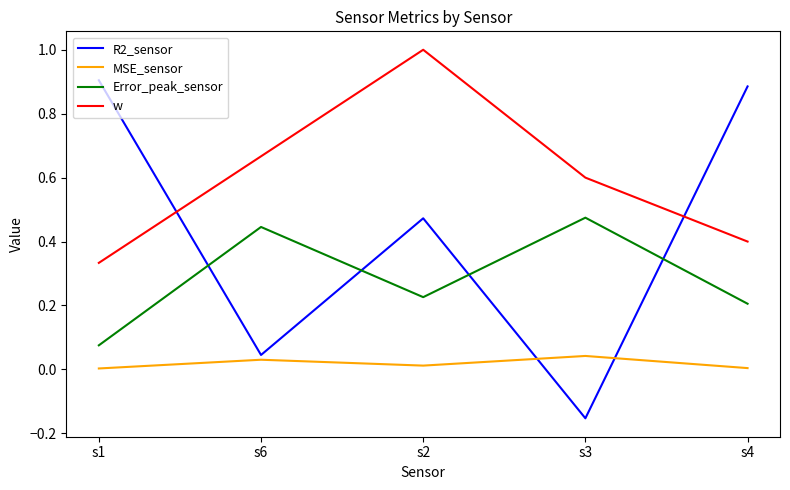

At which label does R2_sensor reach its minimum?

s3